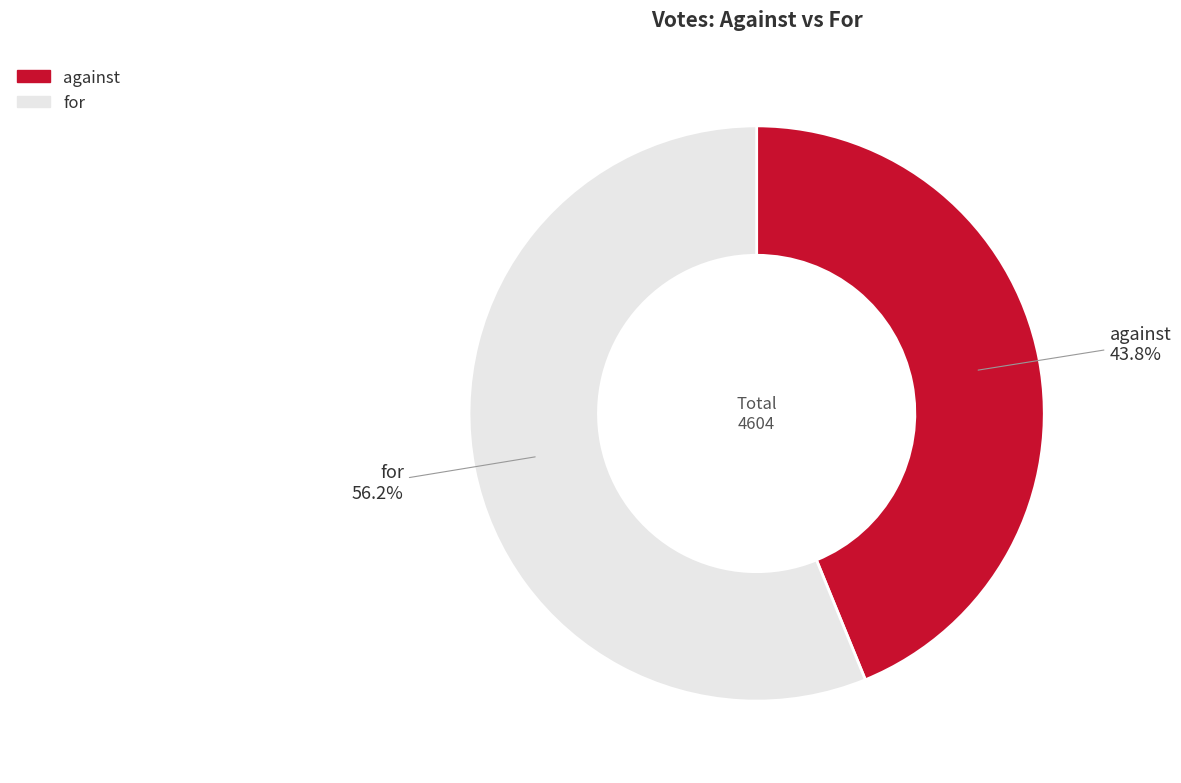

Which category has the biggest portion of the pie?

for